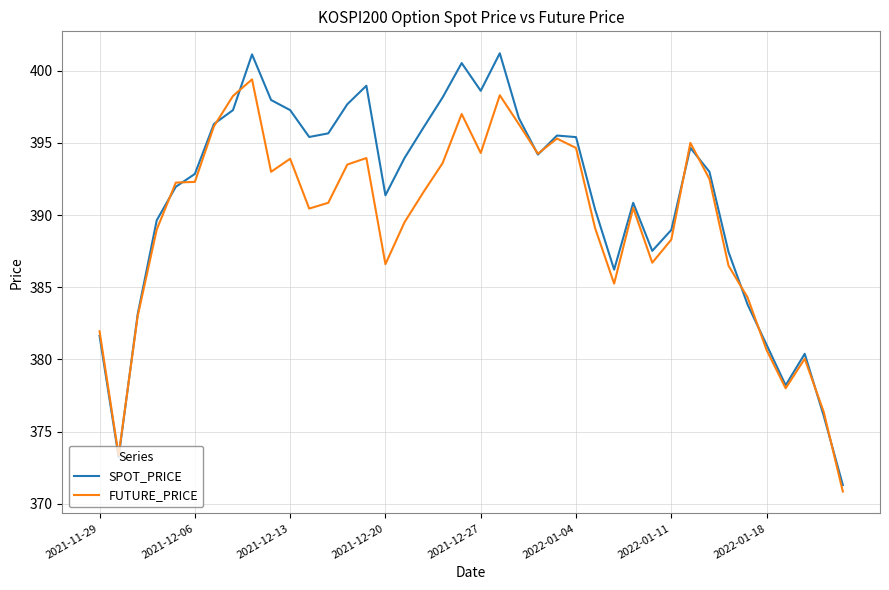

List the series in order of their peak value, lowest first.

FUTURE_PRICE, SPOT_PRICE